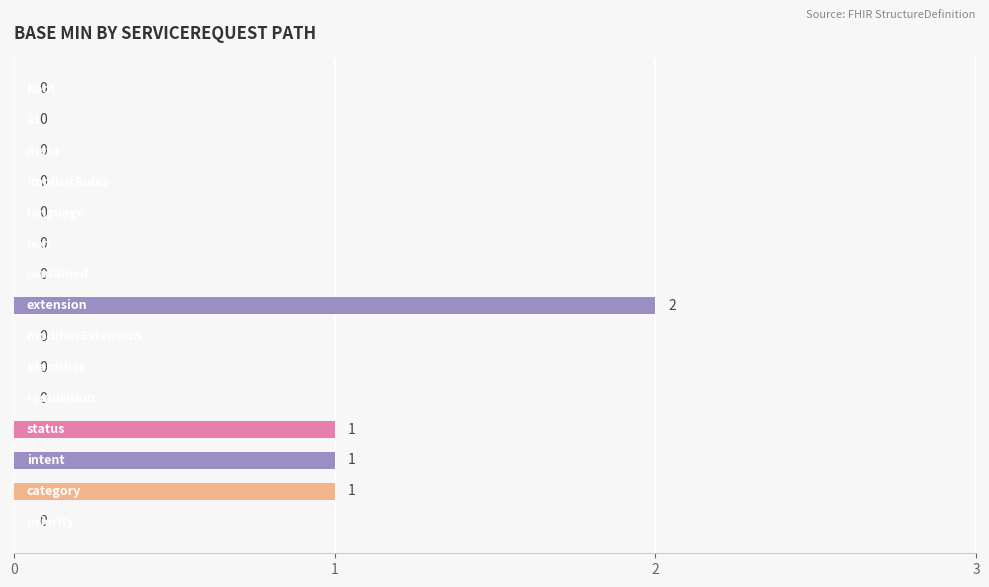

What is the sum of all values?

5